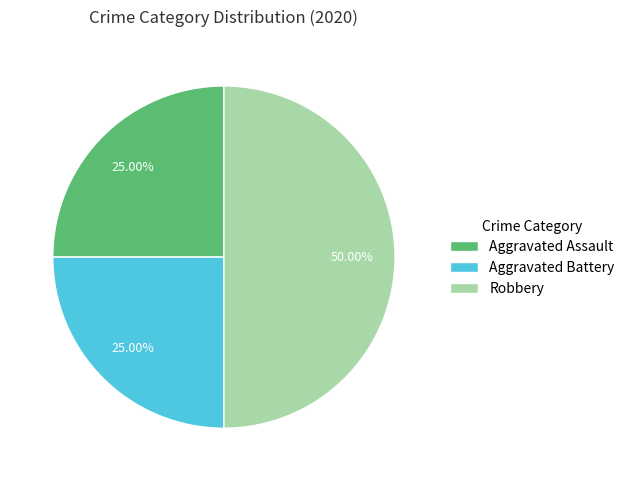

What percentage is NOT represented by Aggravated Assault?

75.0%